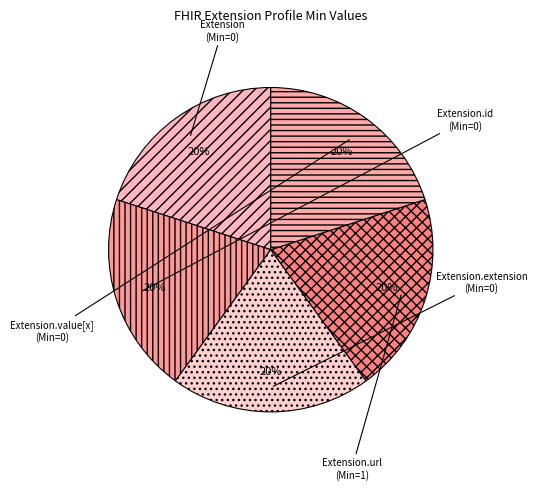

How many slices are in this pie chart?

5